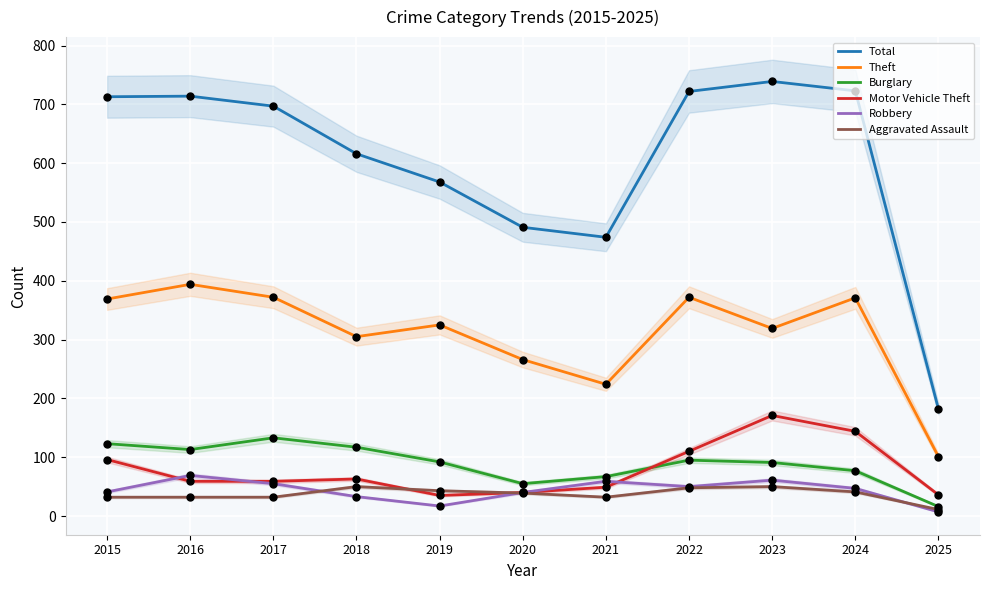

Is the value of Motor Vehicle Theft at 2020 greater than the value of Aggravated Assault at 2020?

Yes